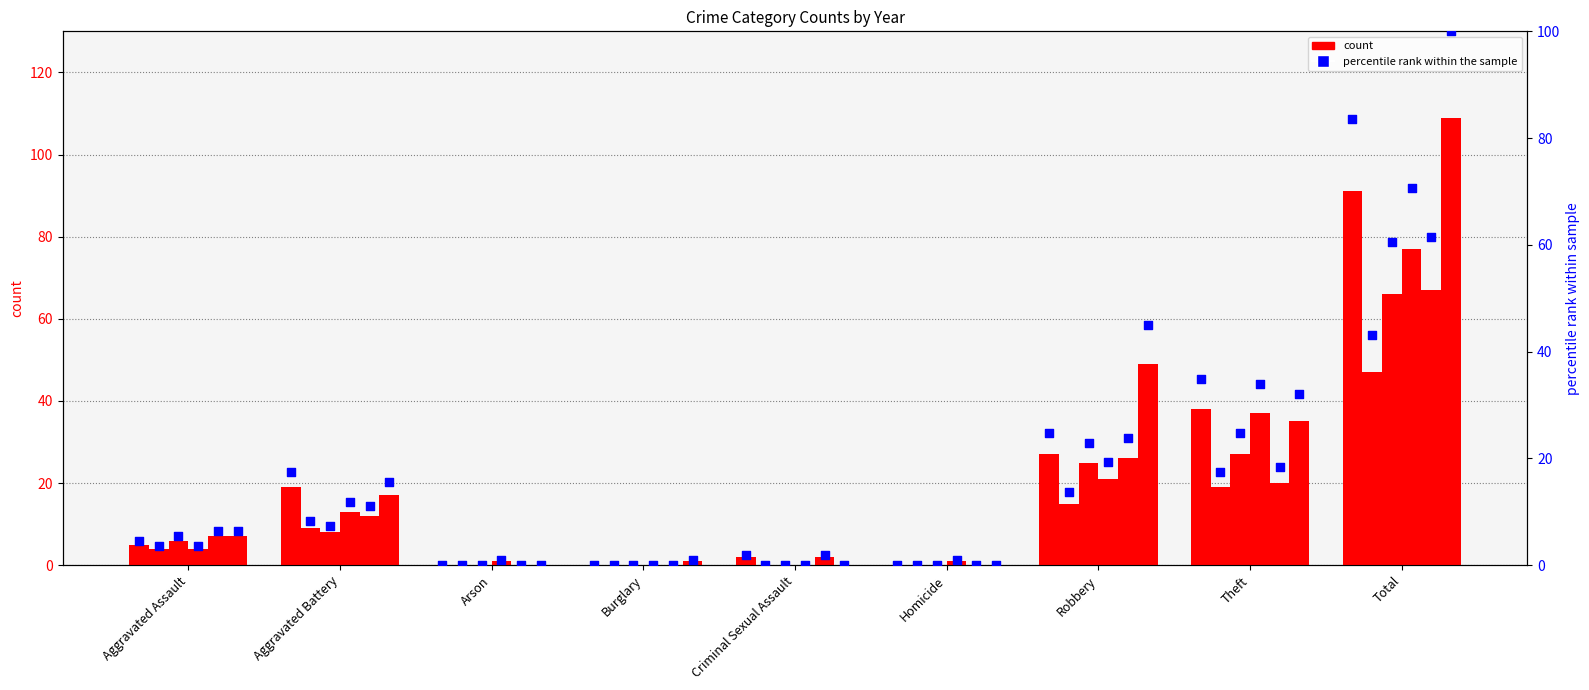

At which category is the sum across all series the highest?

Total